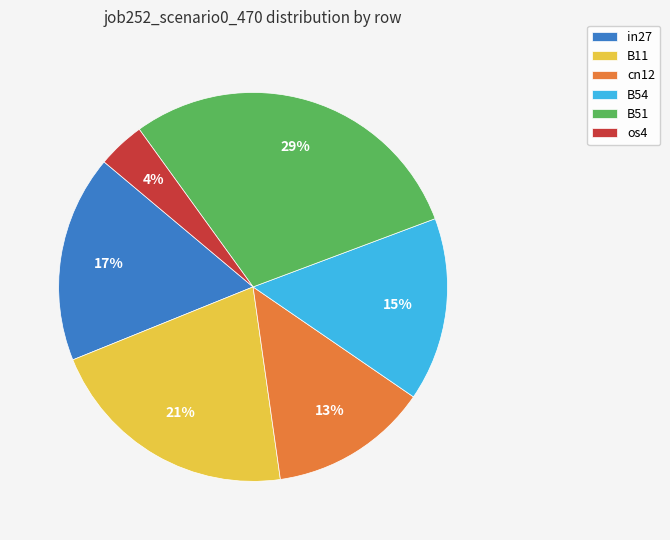

To the nearest percent, what is the difference between the B11 and B54 slice percentages?

6%